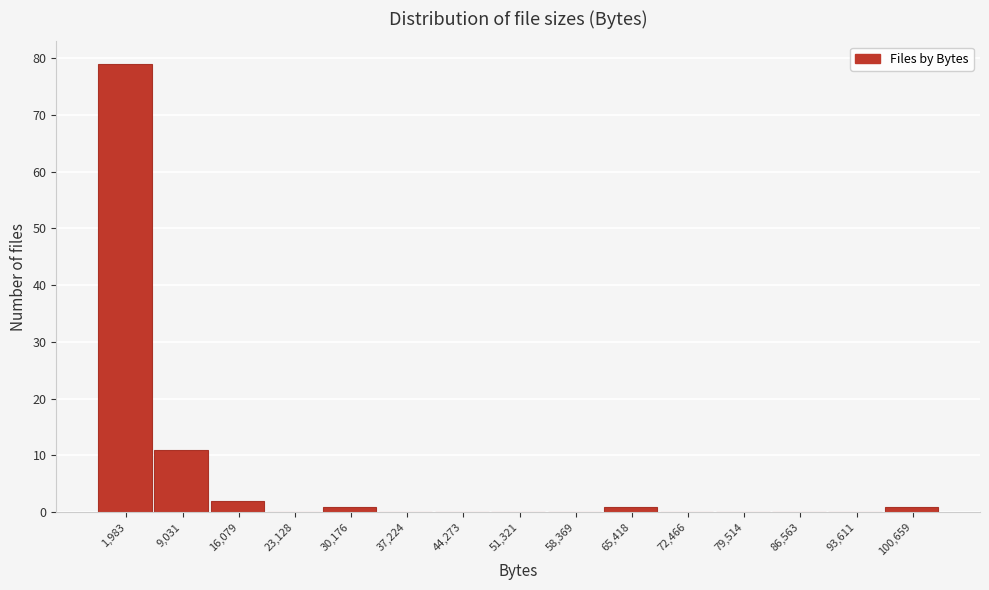

Reading left to right, what are all the values shown in this chart?

1,983=79	9,031=11	16,079=2	23,128=0	30,176=1	37,224=0	44,273=0	51,321=0	58,369=0	65,418=1	72,466=0	79,514=0	86,563=0	93,611=0	100,659=1